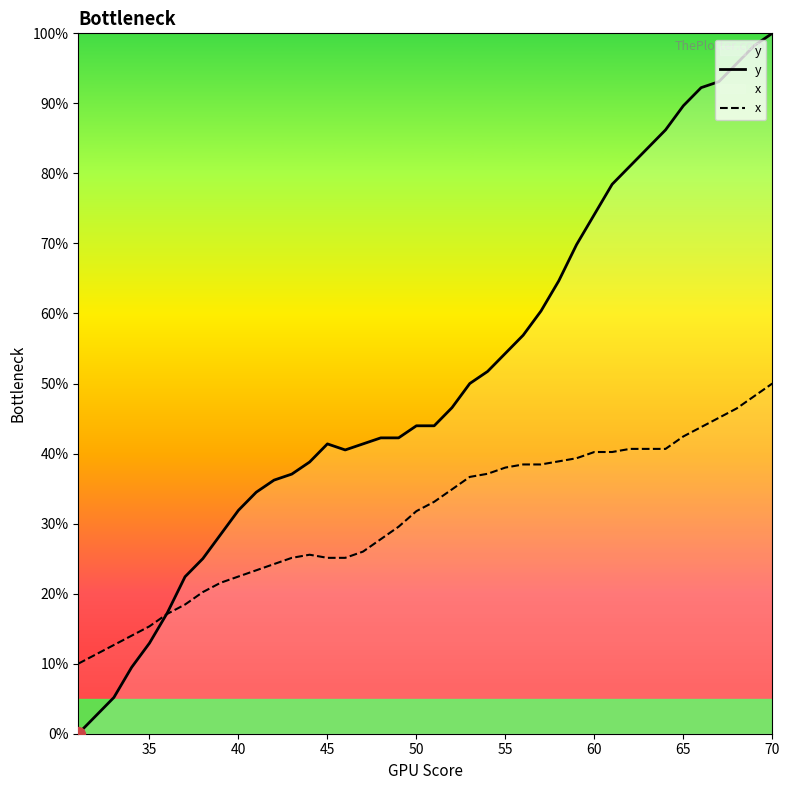

Which series has the widest spread of values?

y